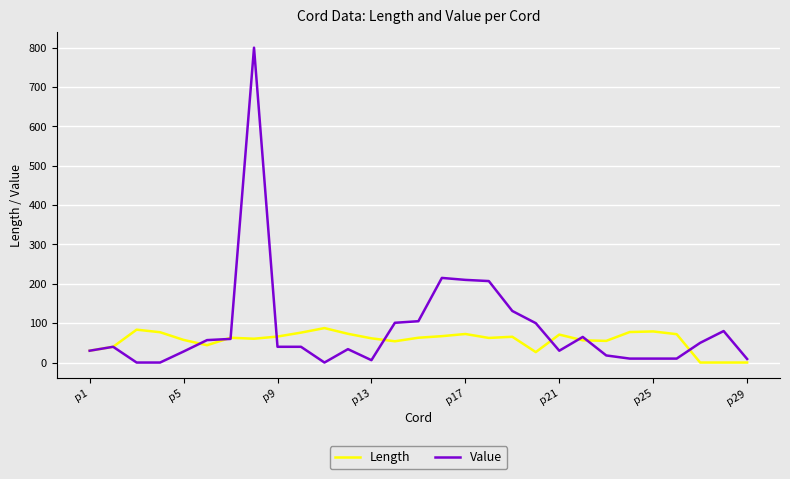

Which series has the largest total across all categories?

Value